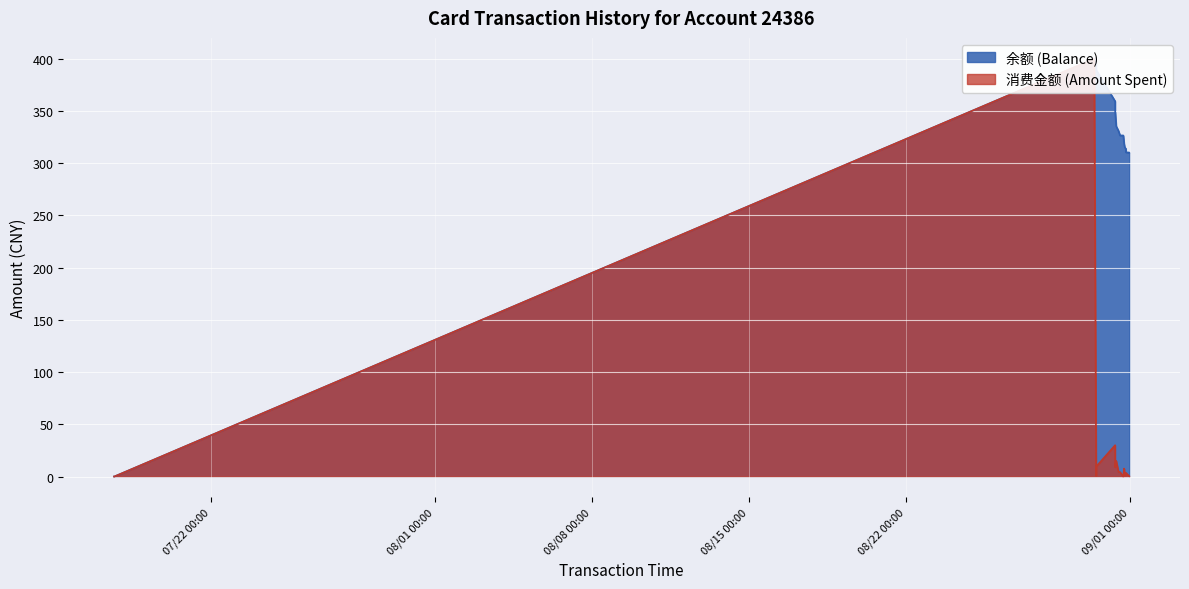

How many lines are shown in the chart?

2